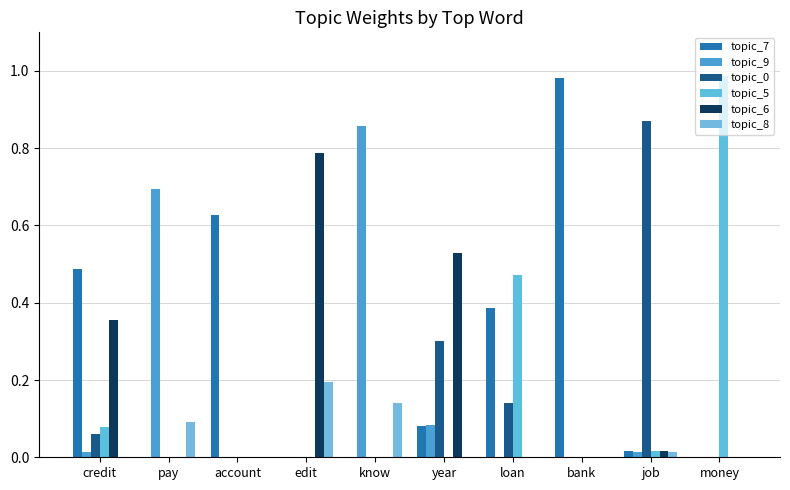

At which category is the sum across all series the highest?

credit